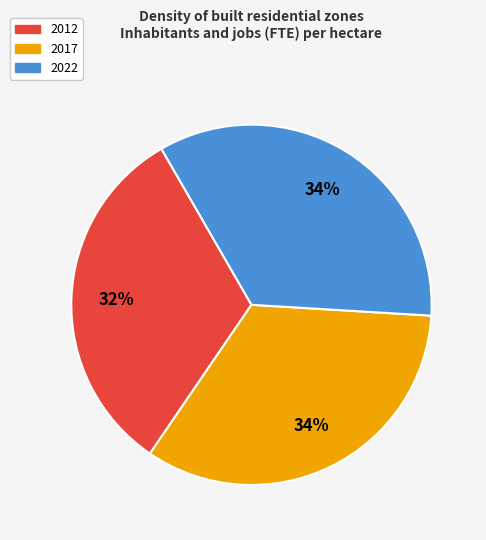

Which slice is the smallest?

2012